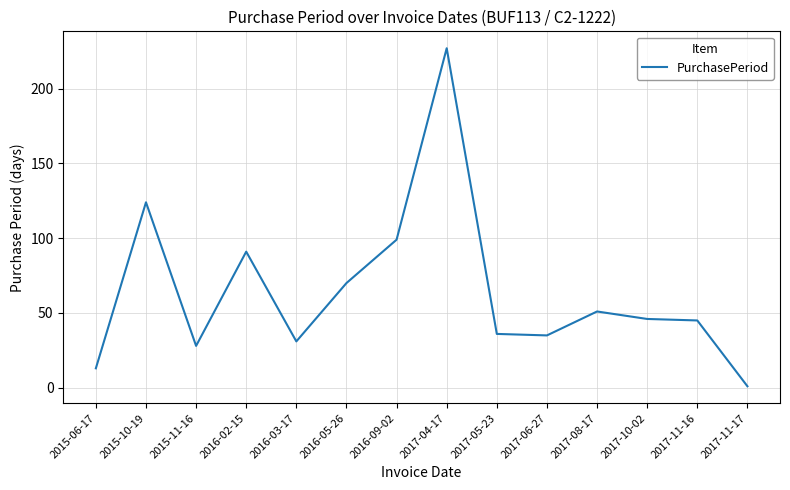

What is the greatest value displayed?

227